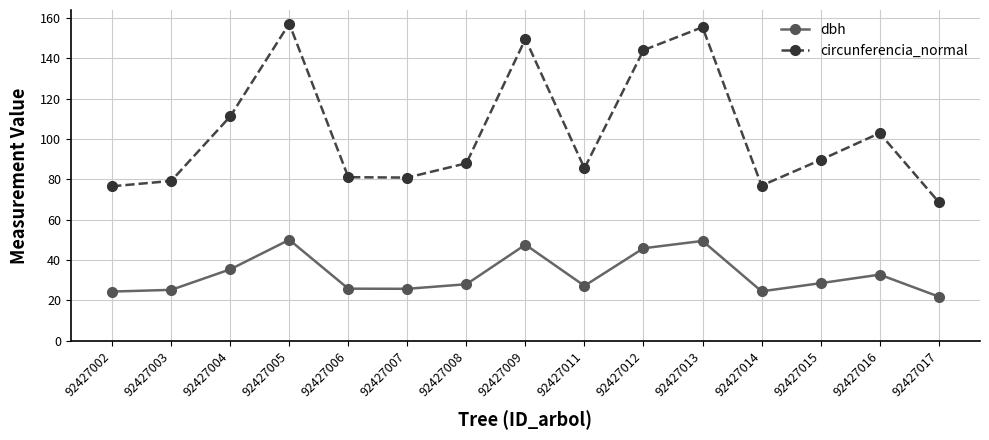

The dbh series shows 32.8 at 92427016. True or false?

True